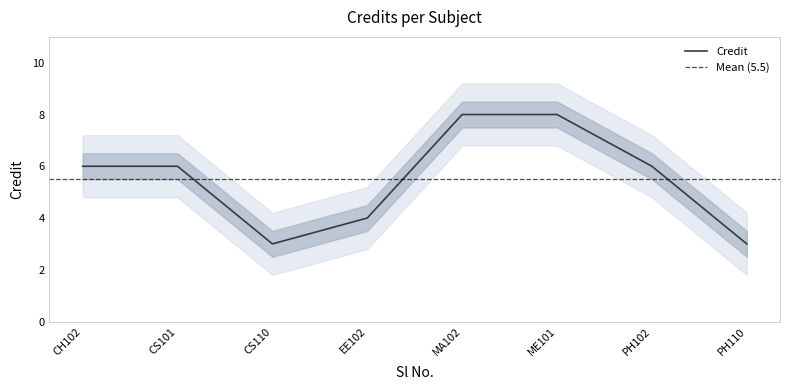

What is the value of the 7th point from the left?

6